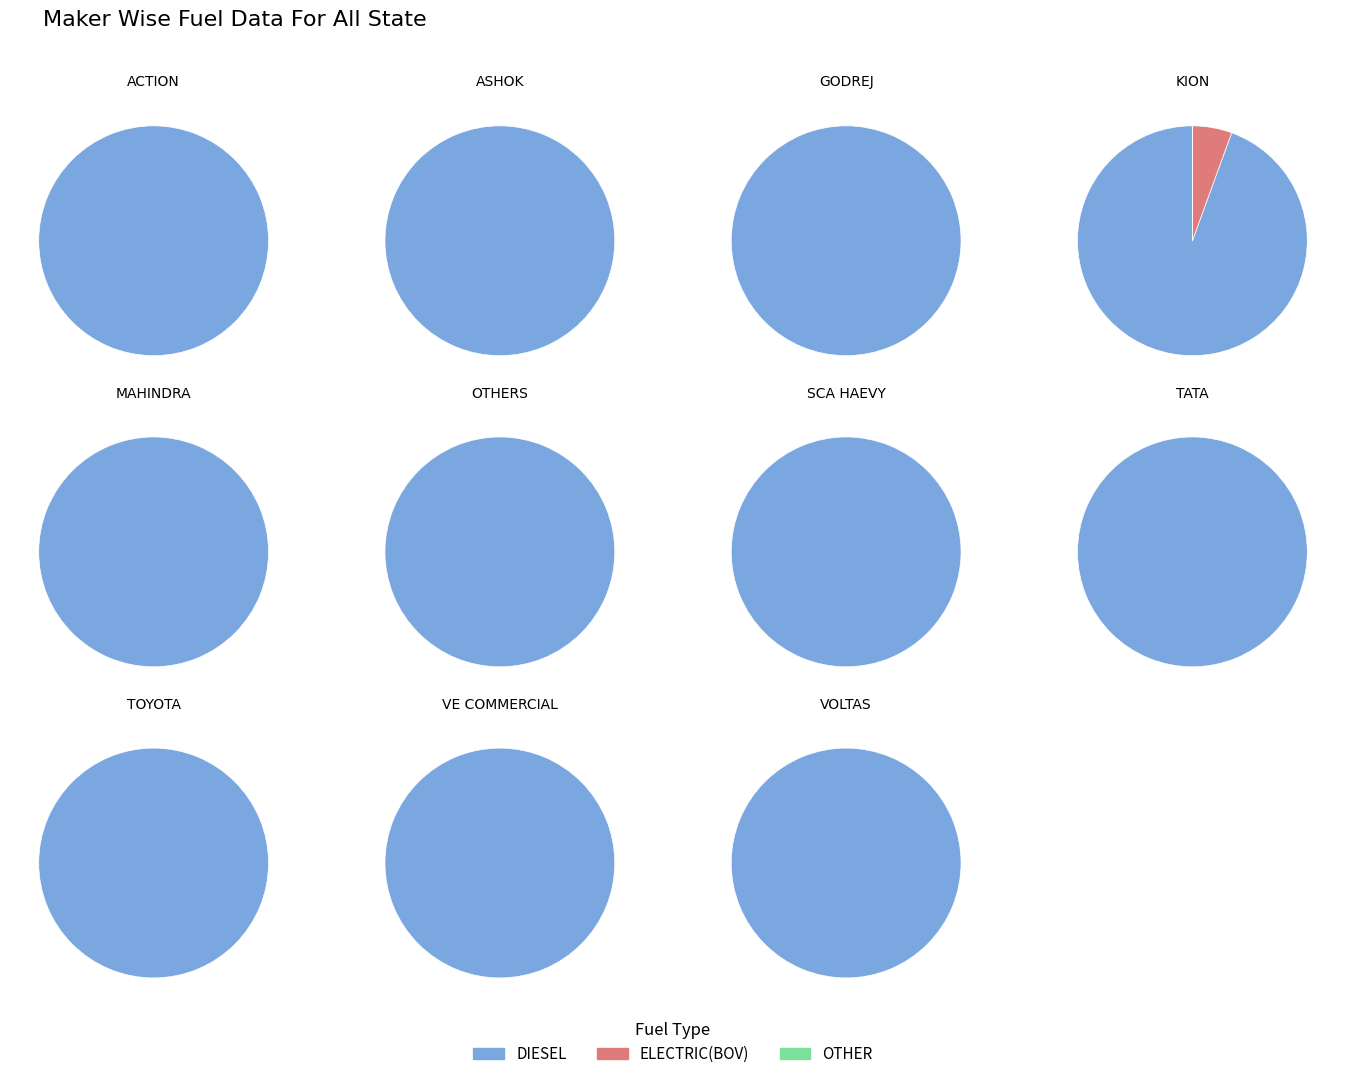

Is it true that GODREJ AND BOYCE MFG CO LTD is 38% of the pie?

False